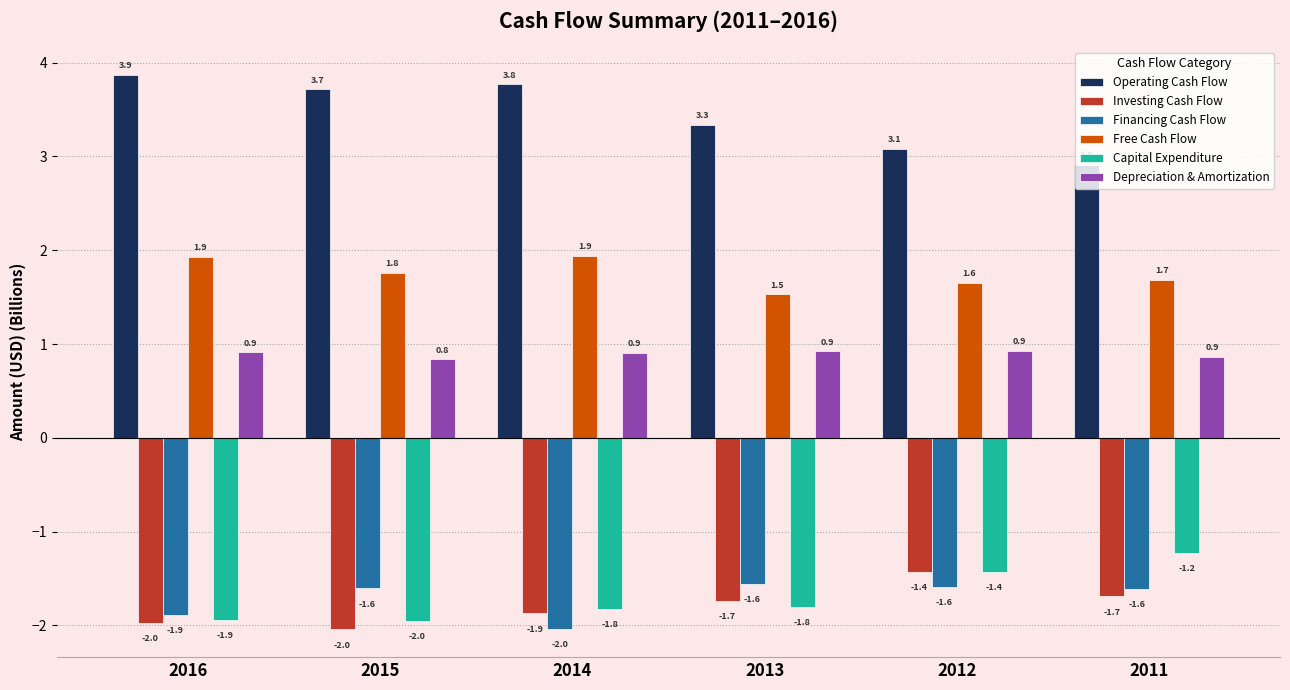

What is the sum of the Operating Cash Flow values at 2011 and 2016?

6.8